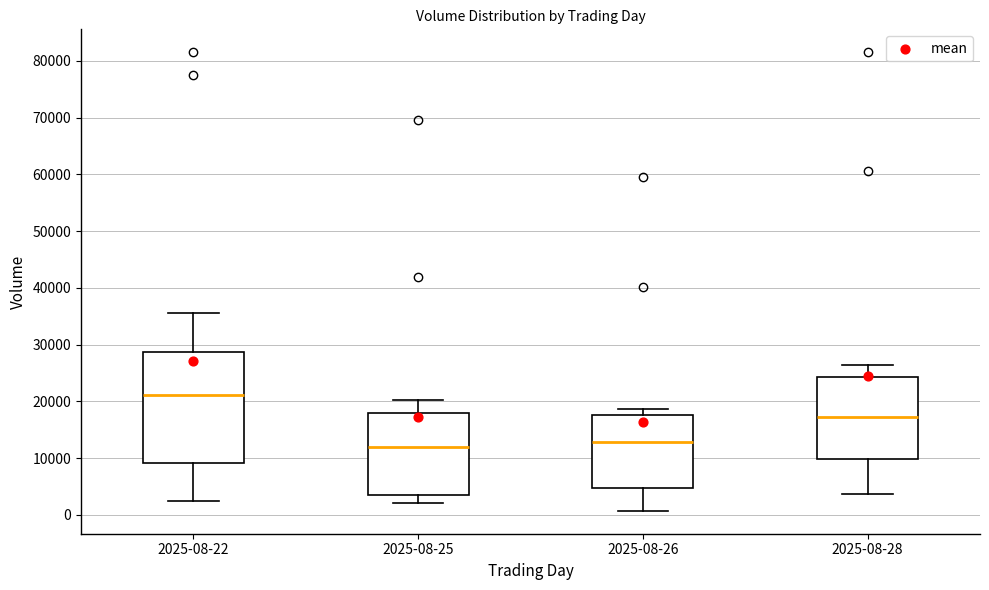

Reading left to right, transcribe this box plot: for each box, give where its median line is, the range the box spans, and where its two whiskers end, as read against the y-axis. The values are not printed on the chart, so give them approximately, as read against the axis.

2025-08-22: median 21000, box 9000 to 29000, whiskers 2000 to 36000
2025-08-25: median 12000, box 3000 to 18000, whiskers 2000 to 20000
2025-08-26: median 13000, box 5000 to 18000, whiskers 1000 to 19000
2025-08-28: median 17000, box 10000 to 24000, whiskers 4000 to 26000